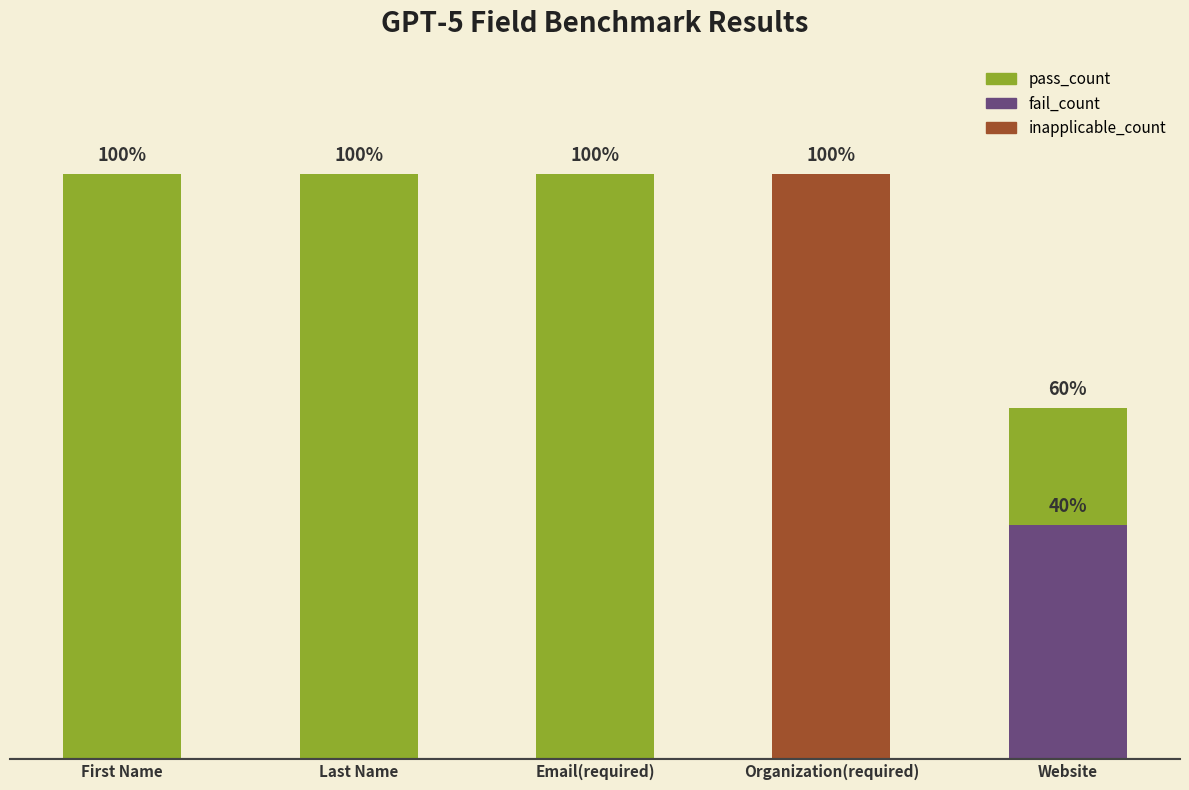

What are all the series names shown in the legend?

pass_count, fail_count, inapplicable_count